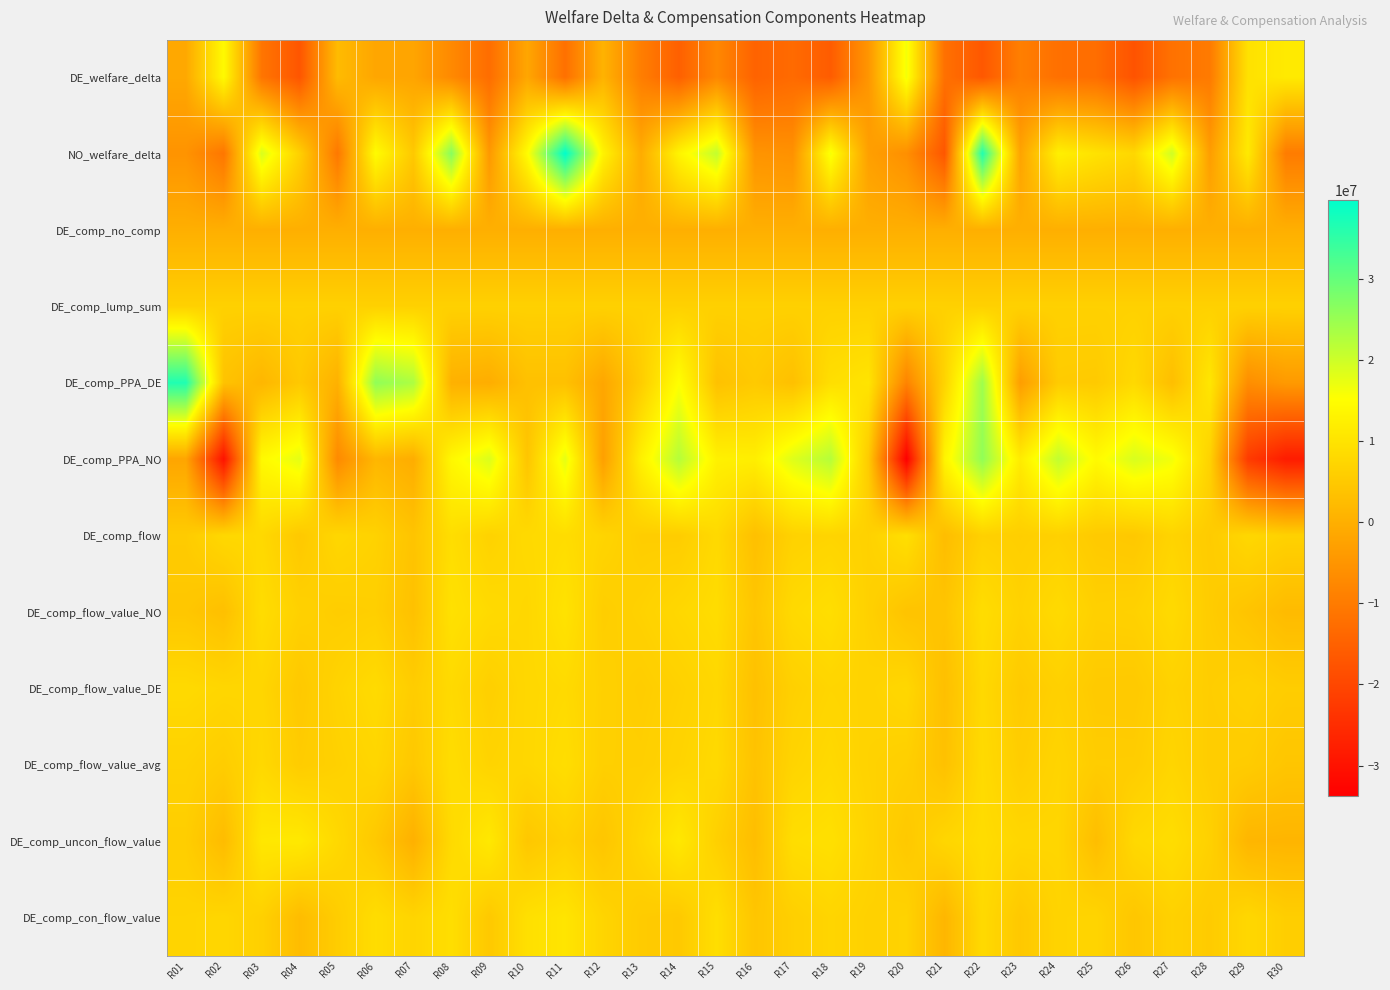

What is the difference between the highest and lowest values at R29?

33458693.1